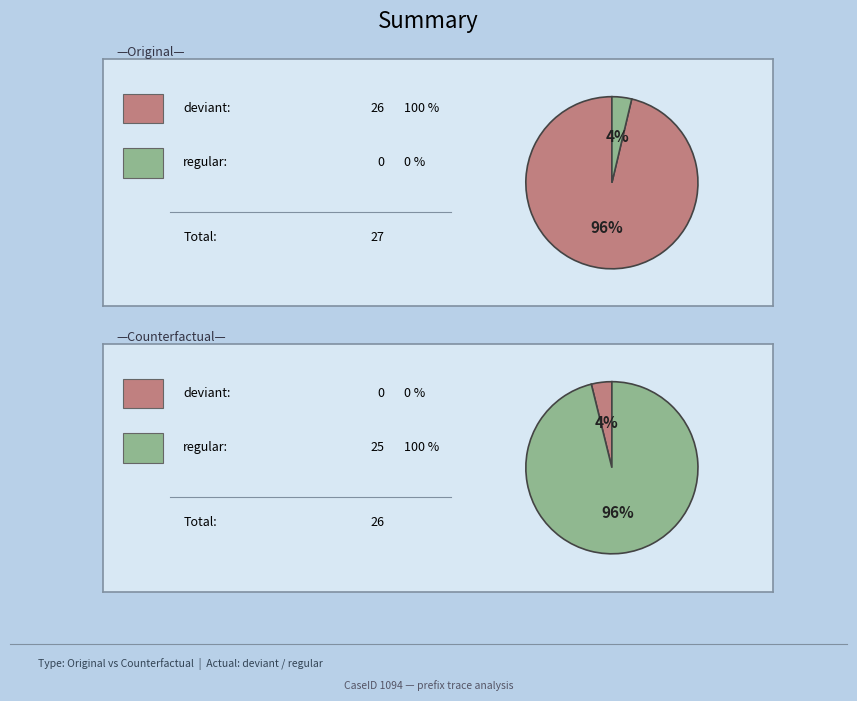

True or false: 0 accounts for 88% of the total.

False